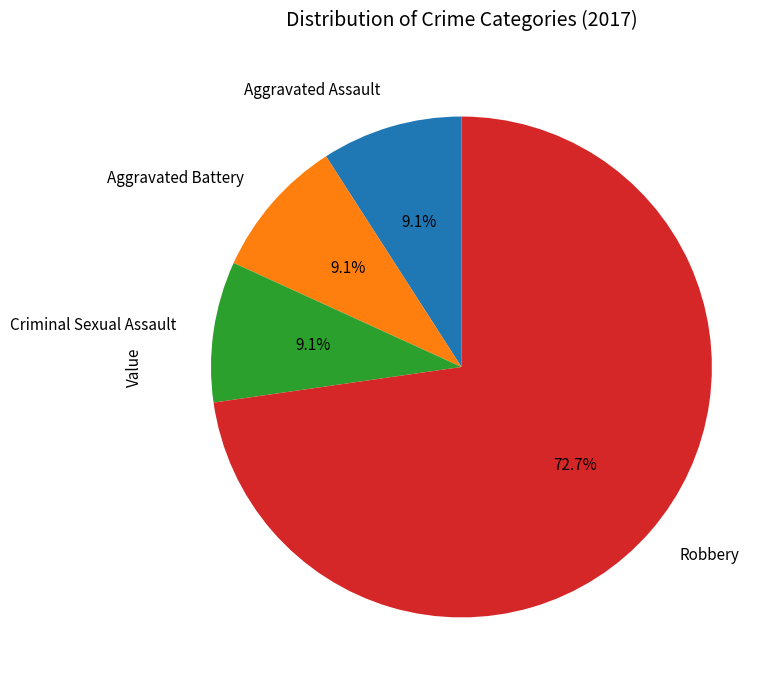

To the nearest percent, what is the average slice percentage?

25%